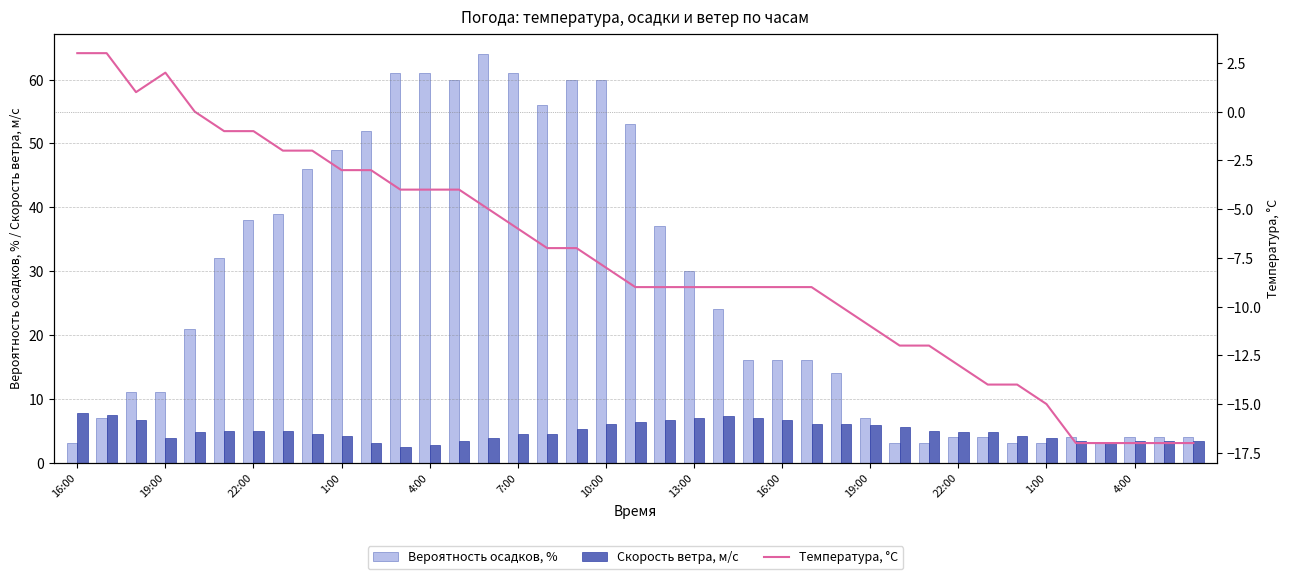

The value of Температура, °C at 34 is -28.3. True or false?

False